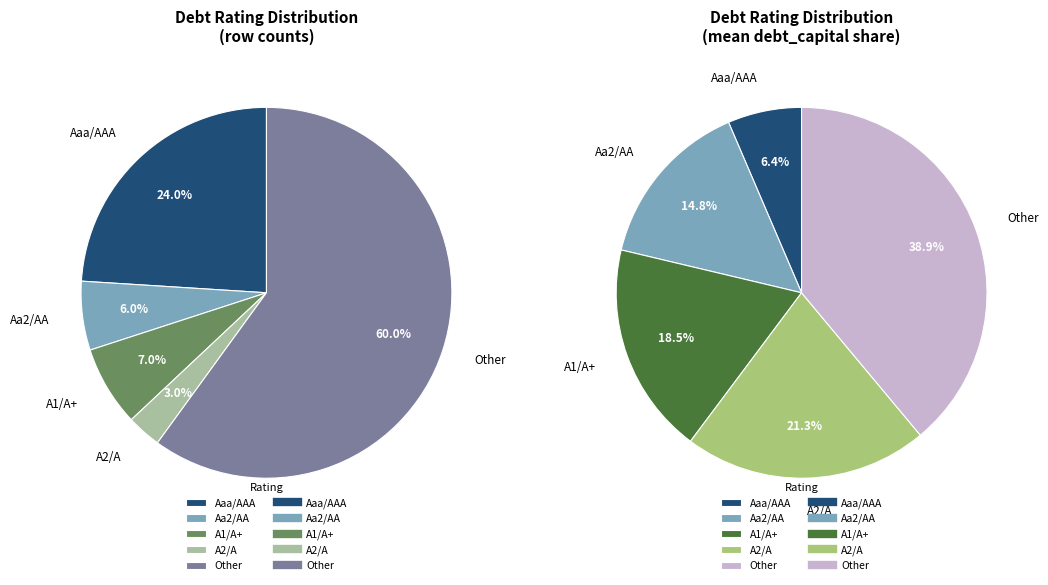

Is it true that Aaa/AAA is 14% of the pie?

False